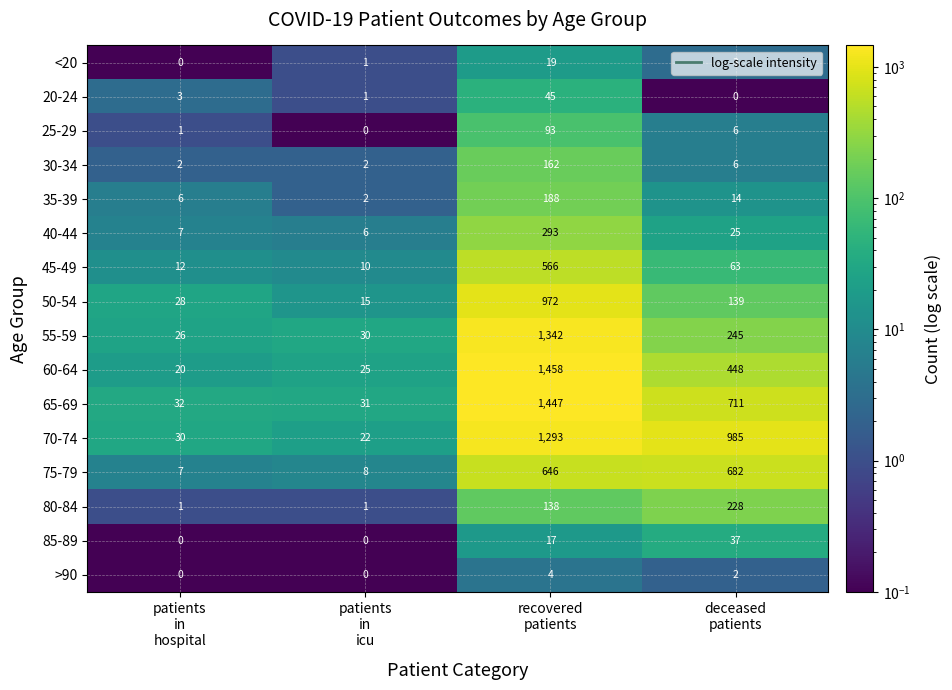

Which series has the largest total across all categories?

70-74